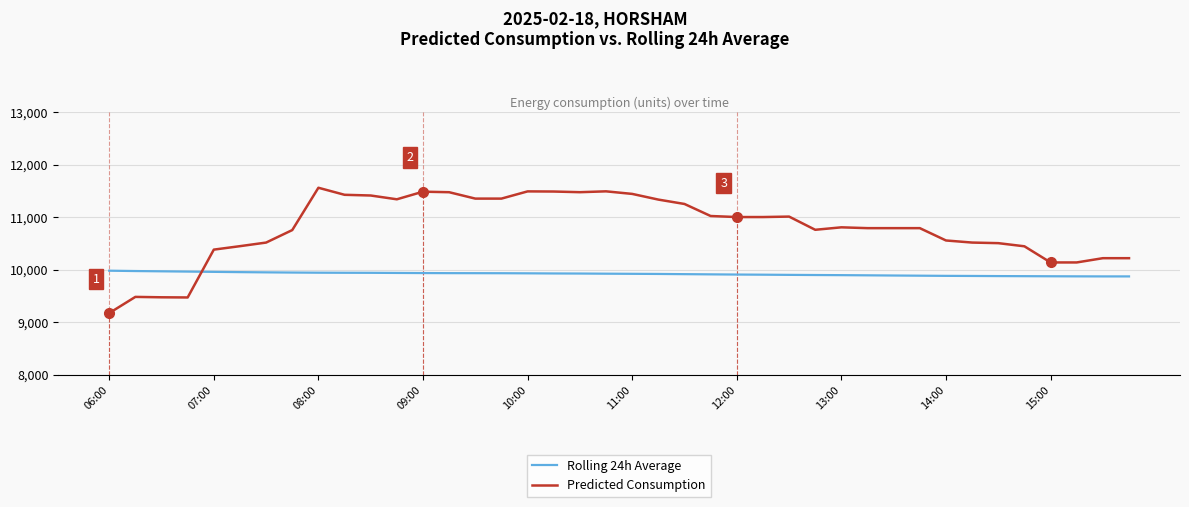

List the series in order of their overall mean, highest first.

Predicted Consumption, Rolling 24h Average